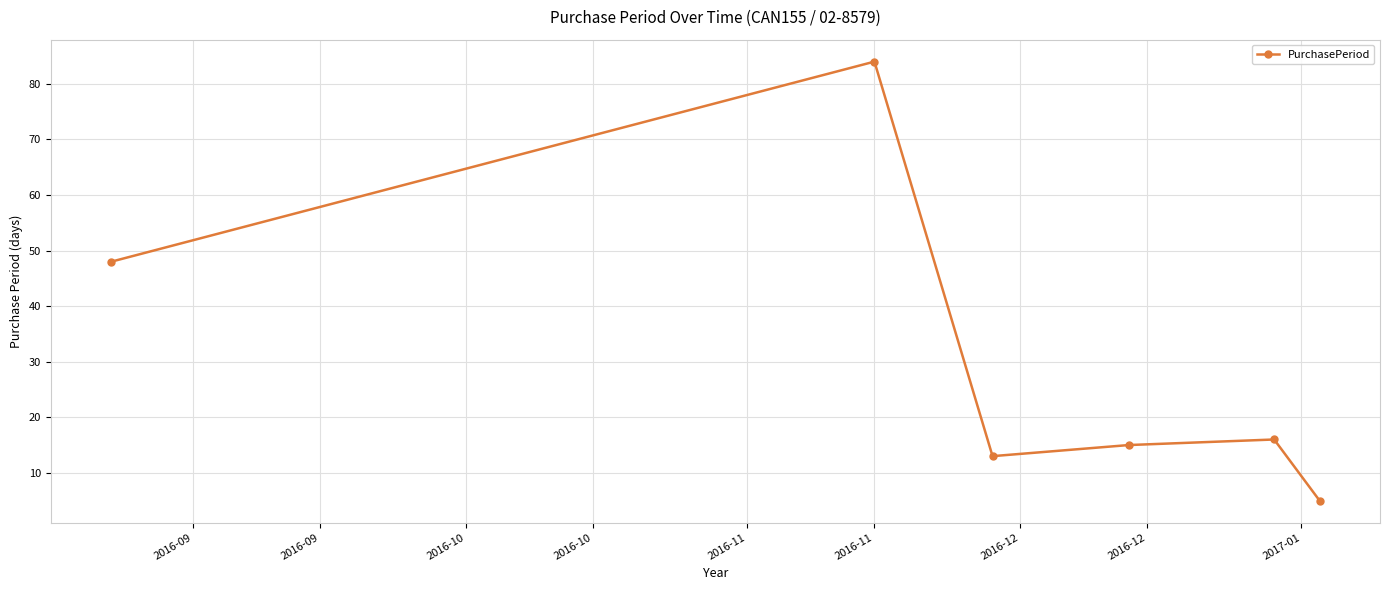

How many values are below 16?

3